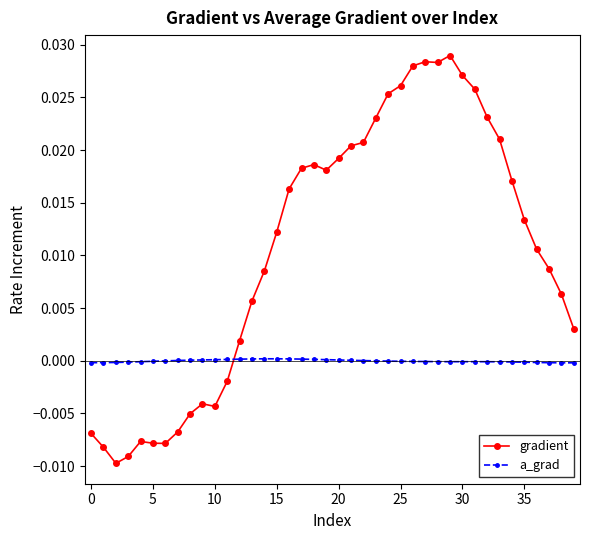

Which series has the largest total across all categories?

gradient